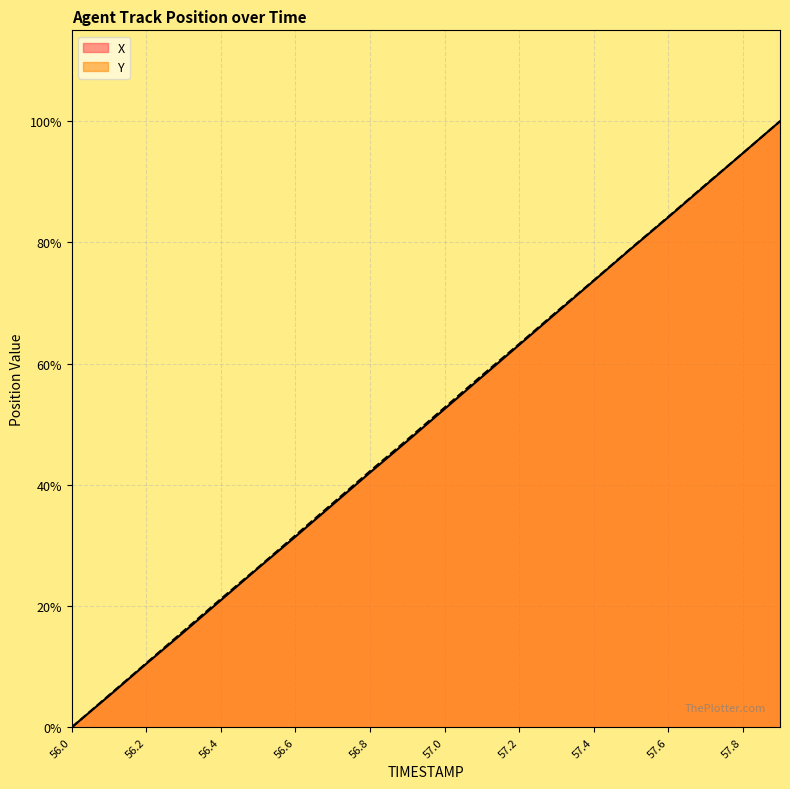

Which series has the largest total across all categories?

Y